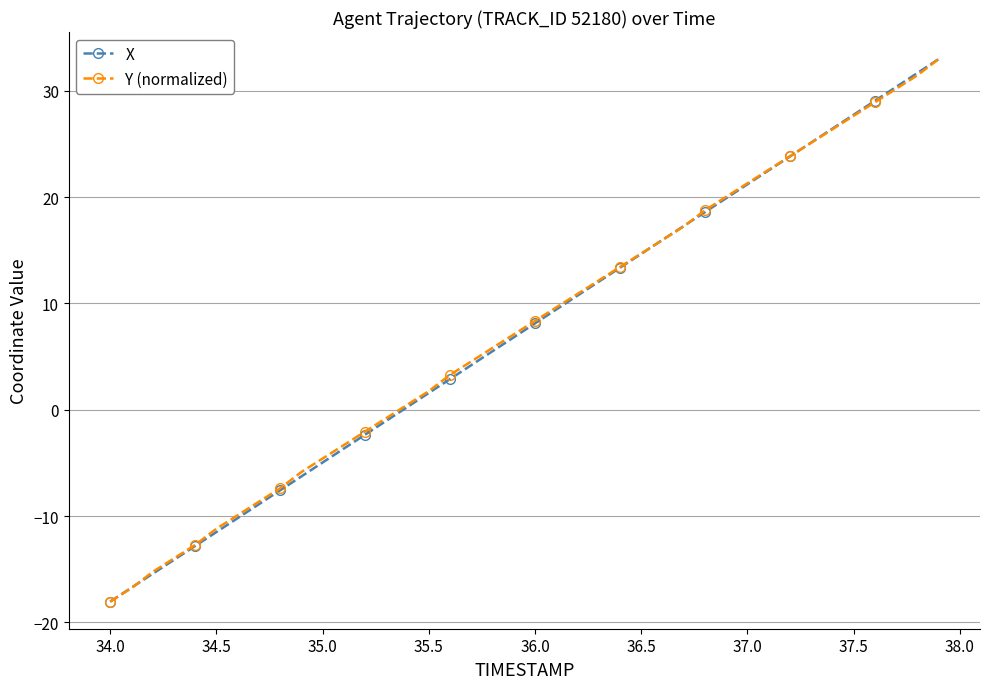

True or false: Y (normalized) has more than 2 points higher than both neighbors.

False